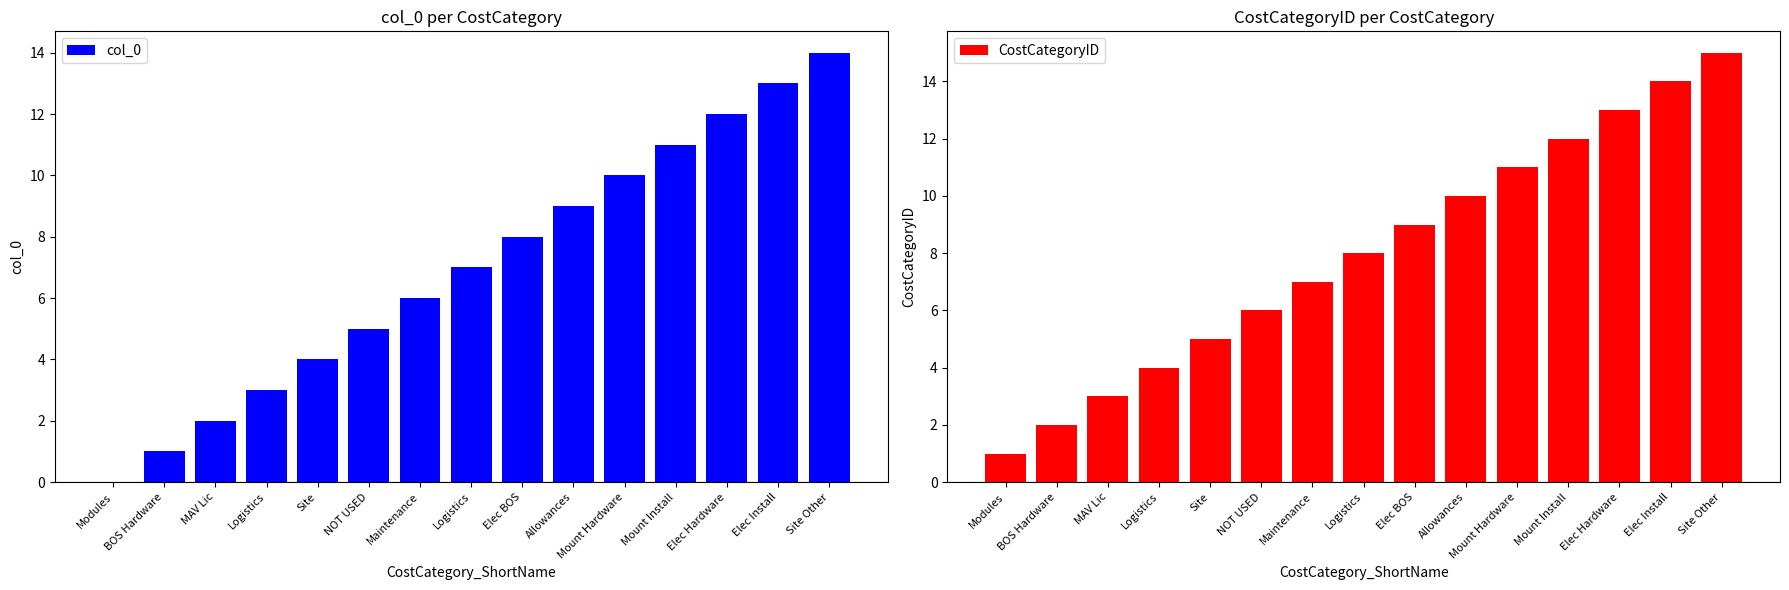

What value does the CostCategoryID series have at Elec Install, to the nearest 10?

10